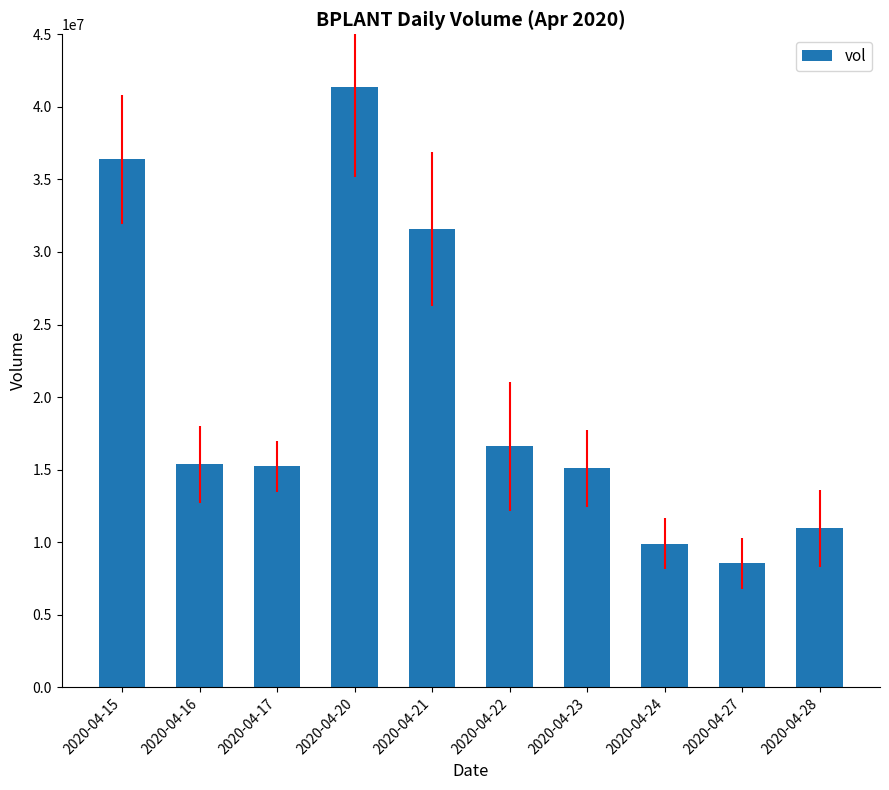

Which has a higher value, 2020-04-15 or 2020-04-28?

2020-04-15